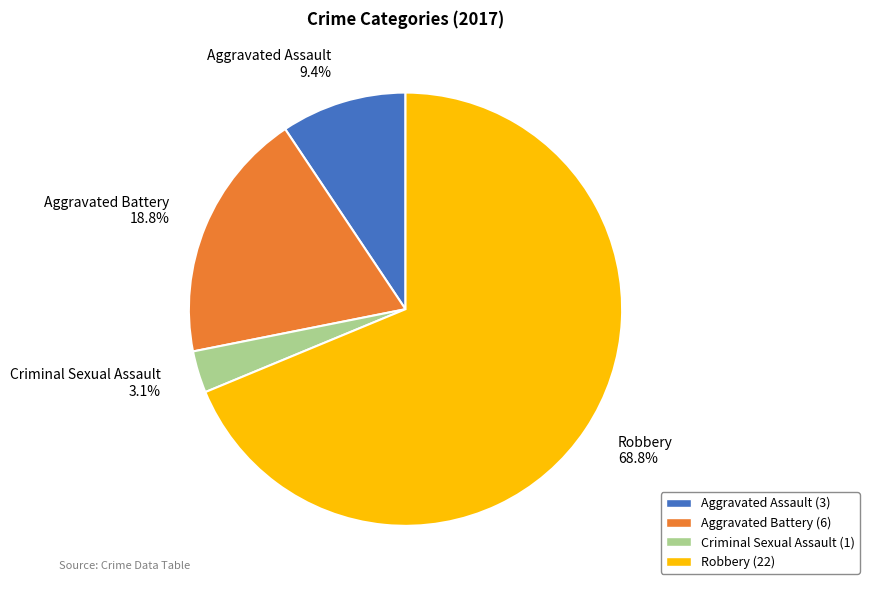

Is it true that Criminal Sexual Assault is 17% of the pie?

False